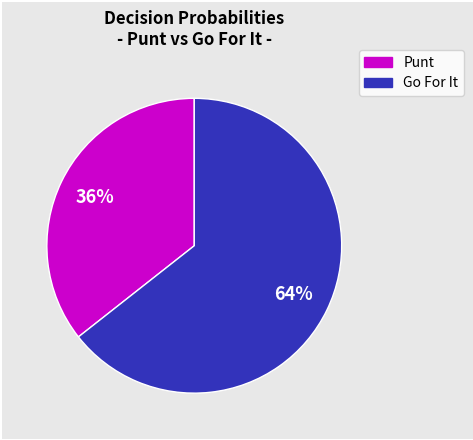

To the nearest percent, what is the average slice percentage?

50%